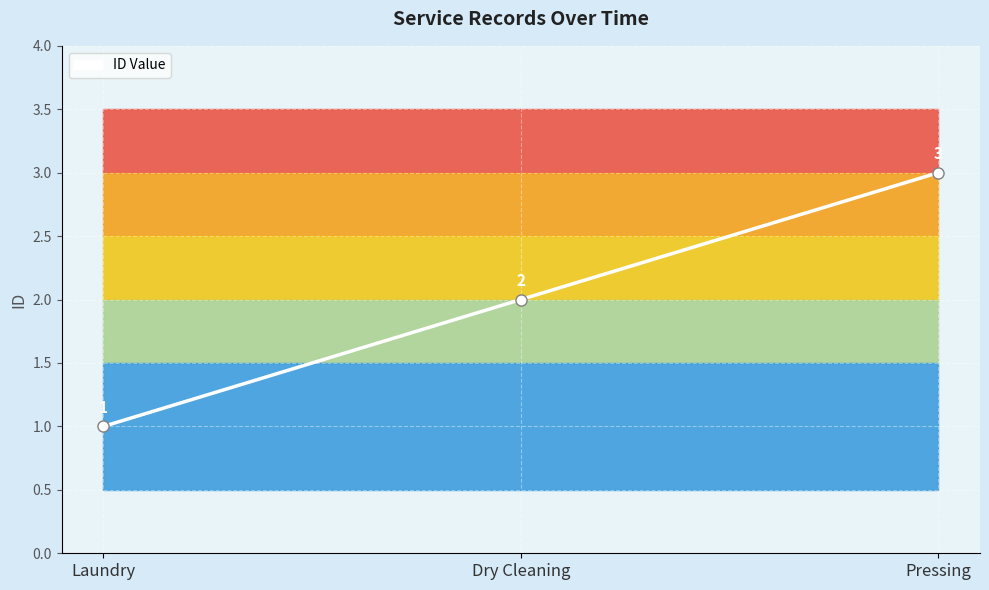

Where is the data nearest to the value 2?

Dry Cleaning